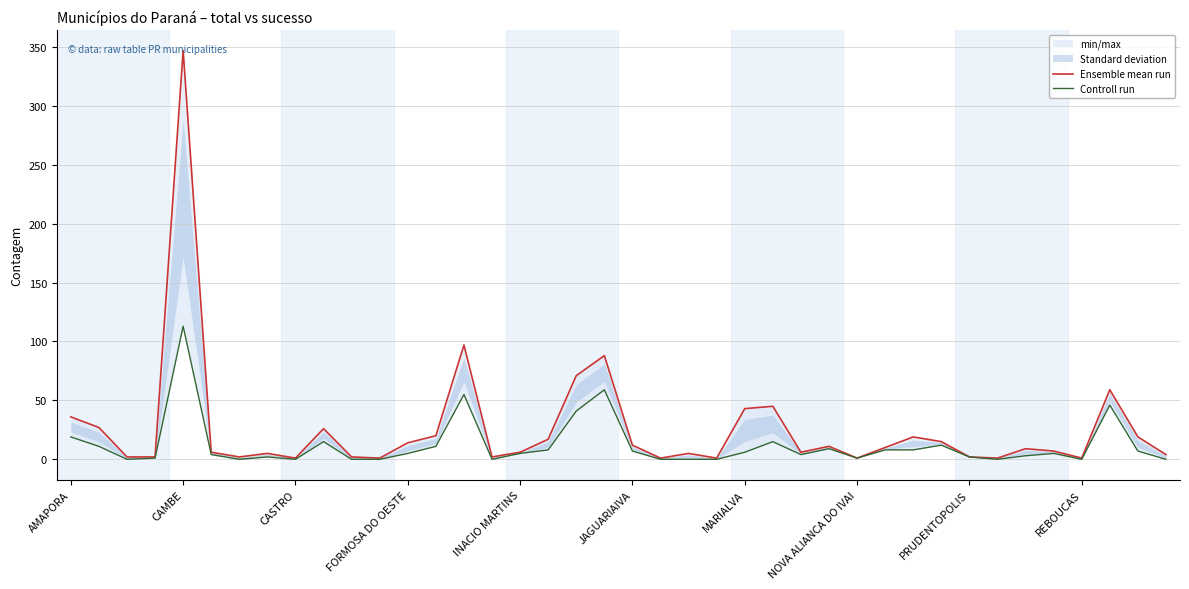

What is the sum of the Ensemble mean run values at 21 and 15?

3